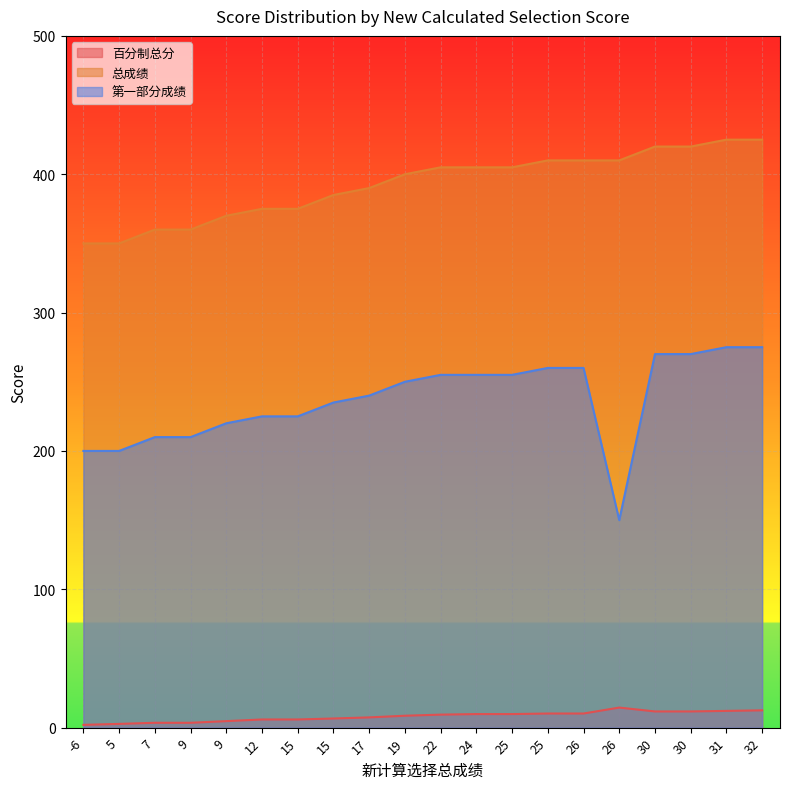

True or false: 总成绩 and 百分制总分 cross at least once.

False